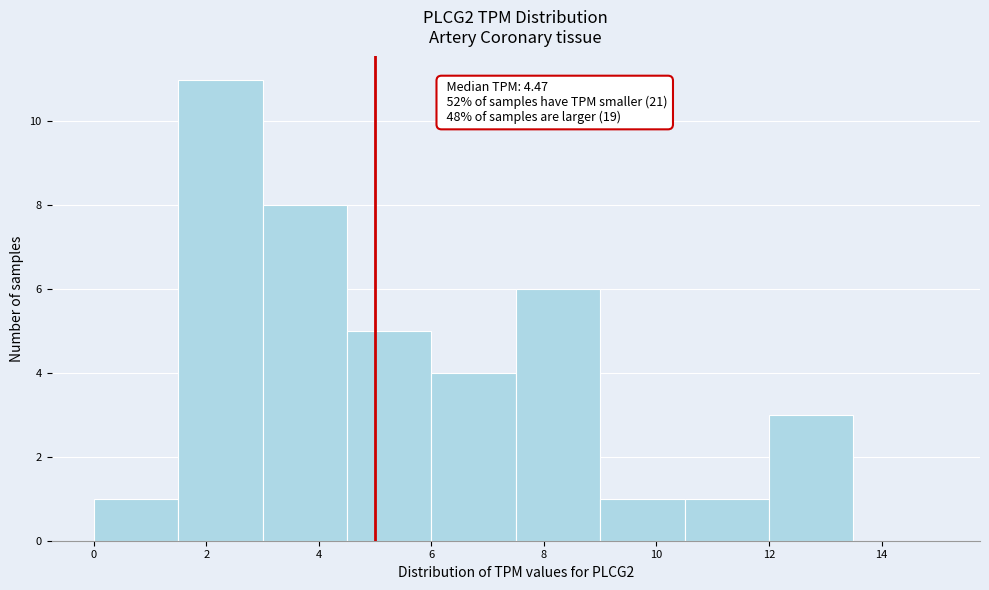

Over which range of the x-axis is the bar tallest?

1.5 to 3.0